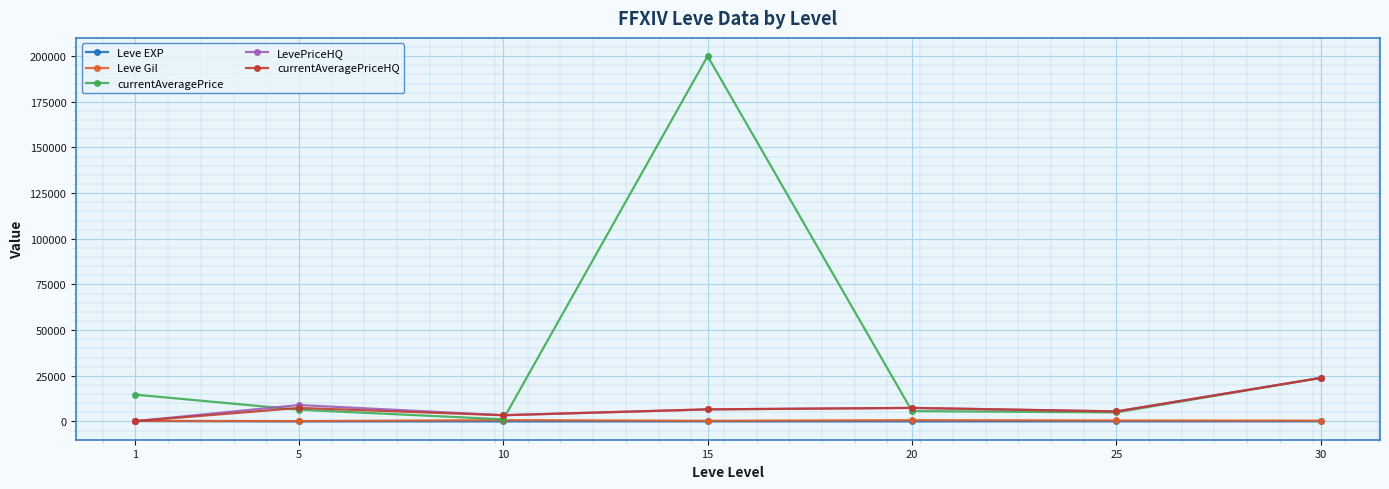

How many interior local peaks does the LevePriceHQ series have?

2